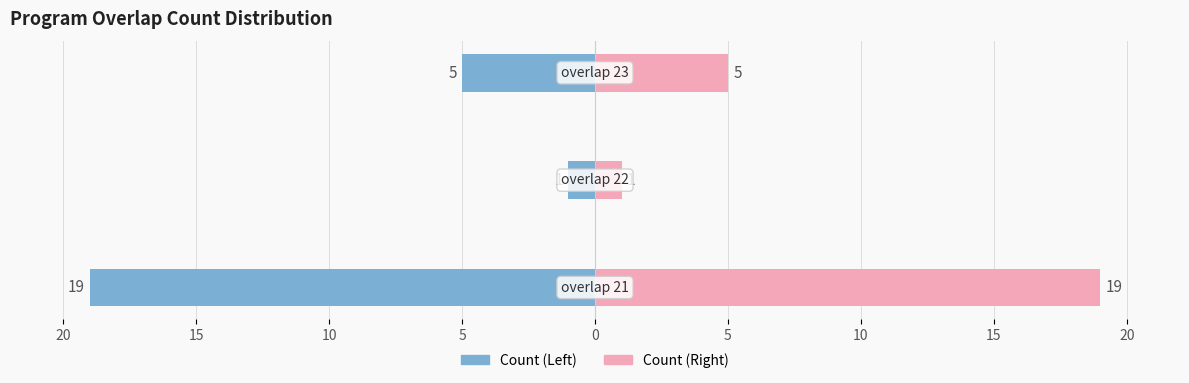

How many Count (Left) values are between -19 and -1?

3